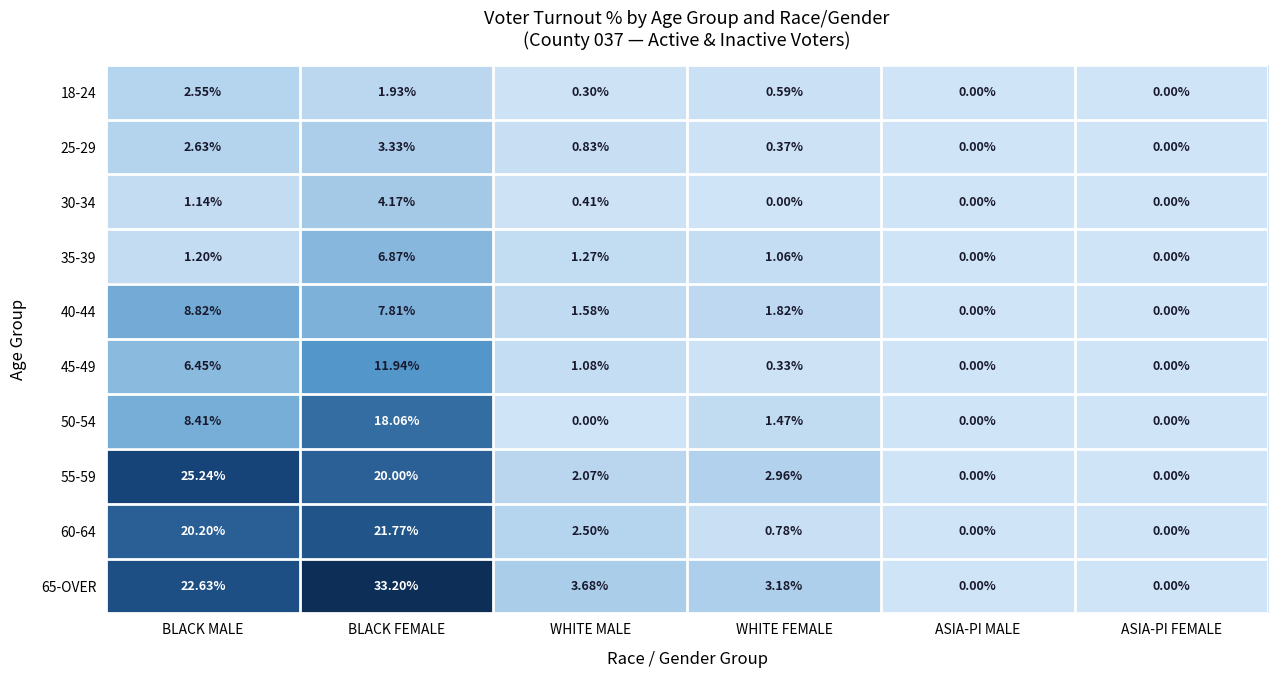

At which category is the sum across all series the highest?

BLACK FEMALE